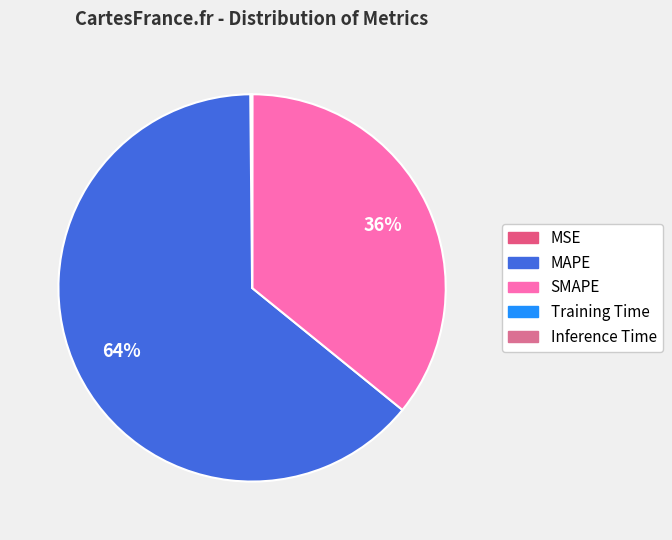

Combined, do Training Time and MSE account for over 50%?

No